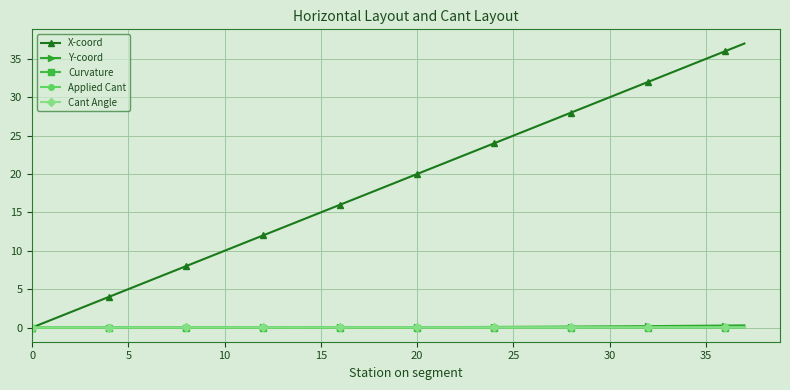

What is the value of the X-coord point at the 25th from the left?

24.0